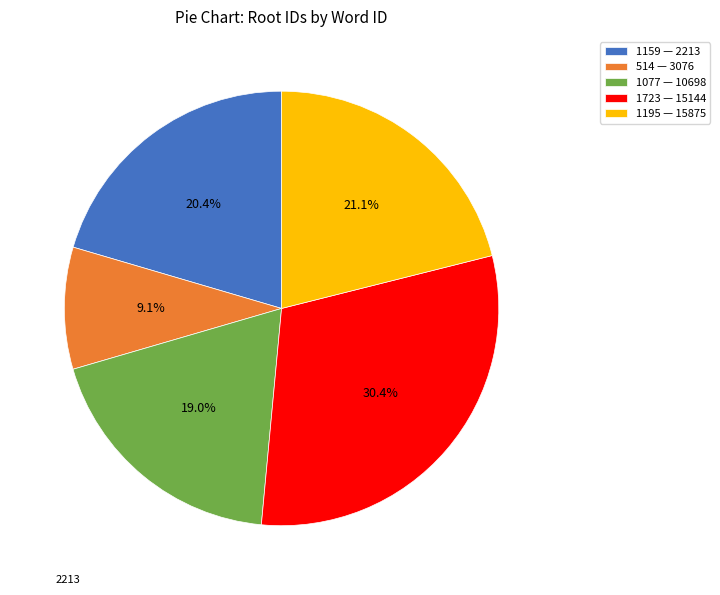

What is the total percentage of 1723 — 15144 and 1159 — 2213?

50.8%